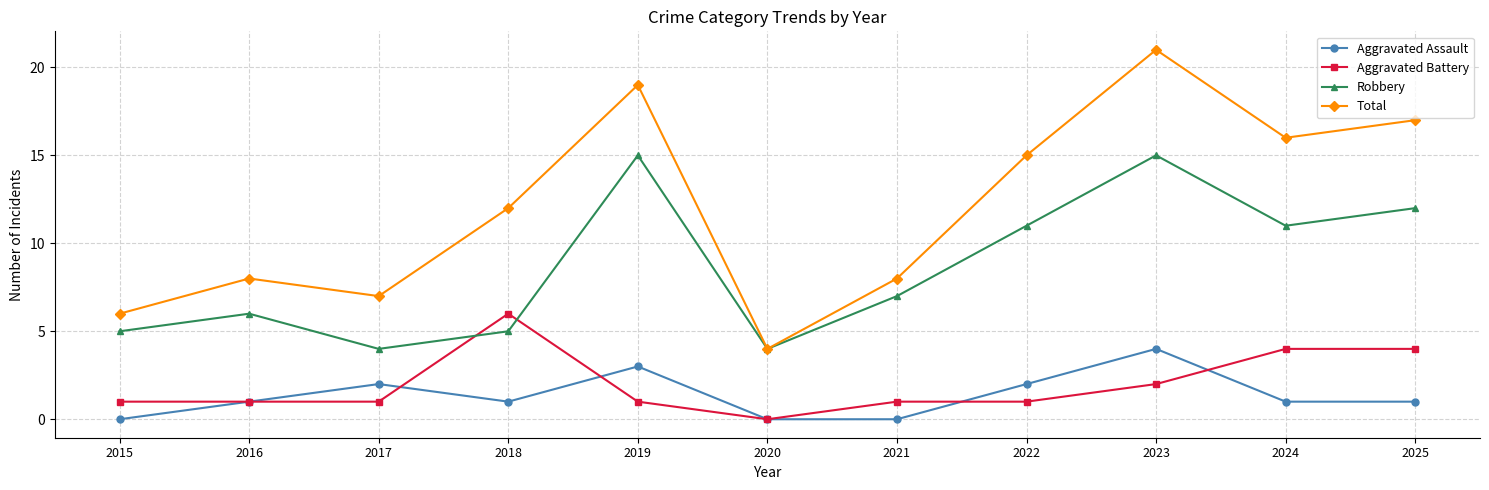

Which series has the widest spread of values?

Total